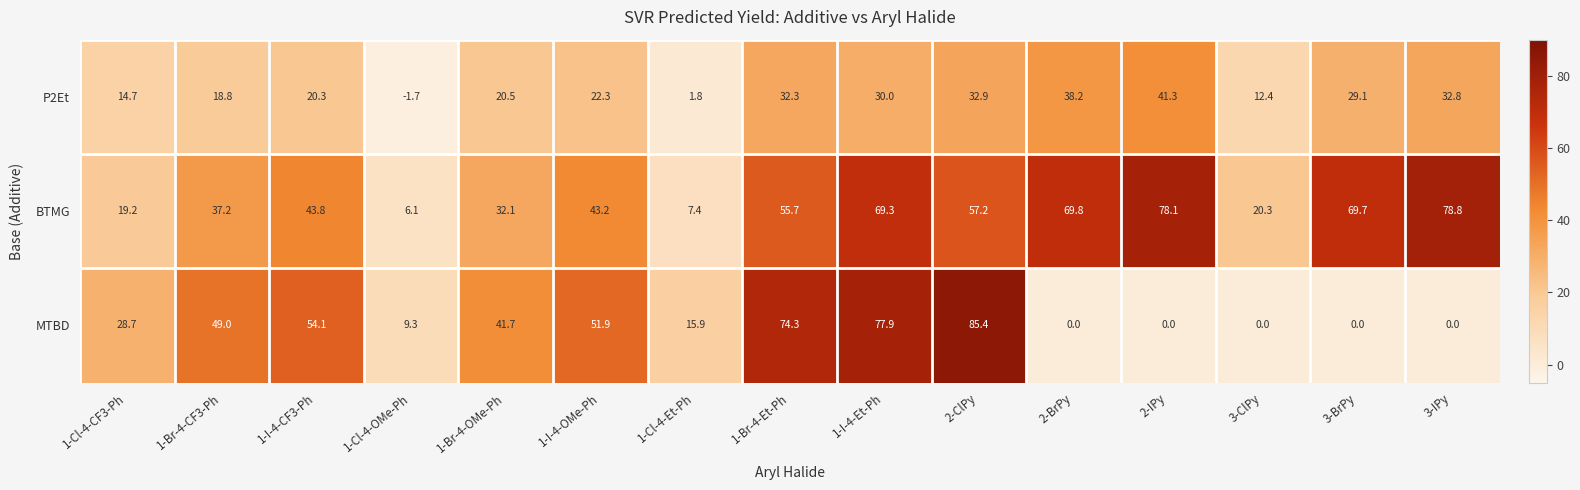

How many values in the P2Et series are below 22?

7